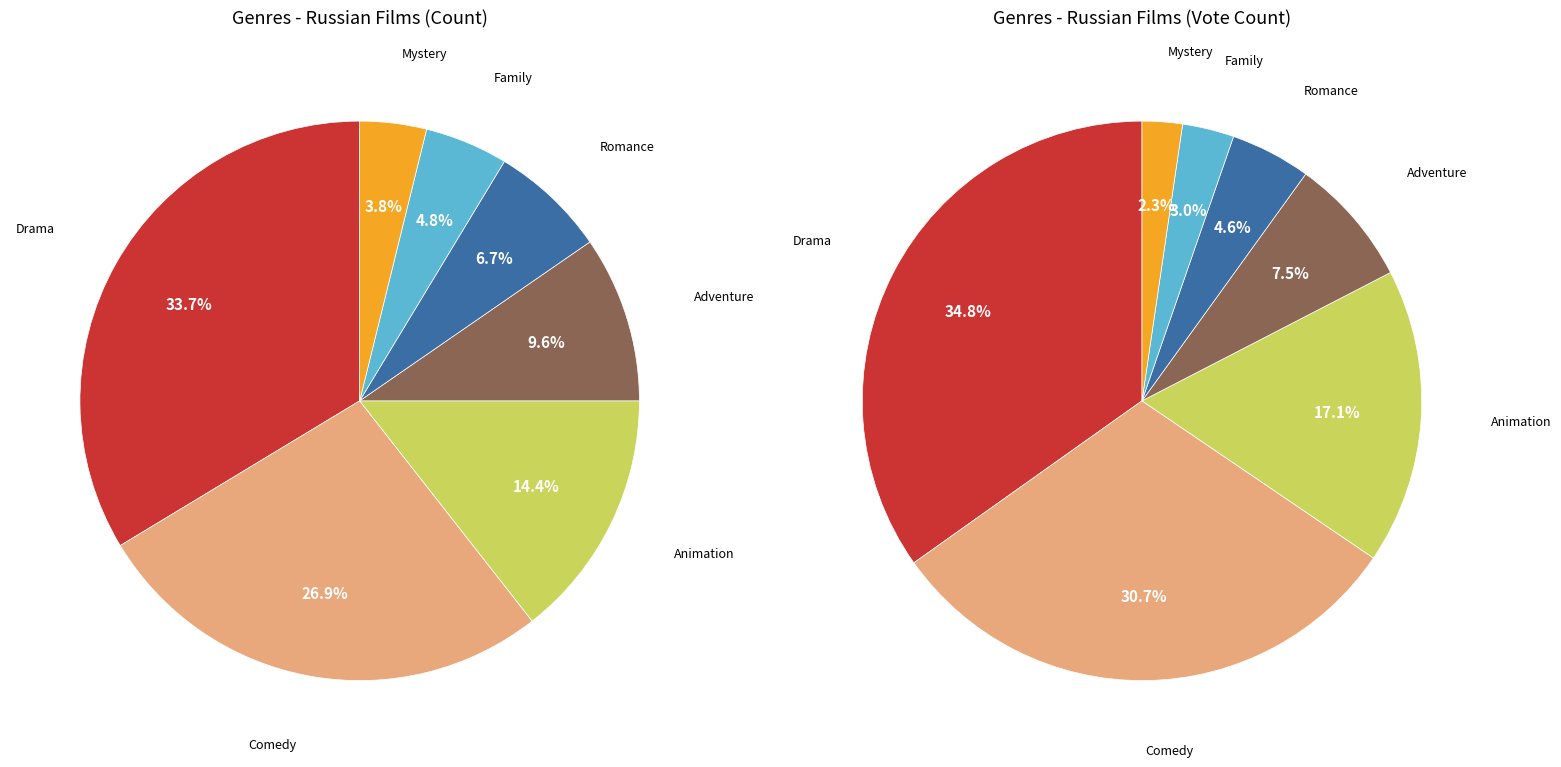

True or false: Comedy accounts for 27% of the total.

True